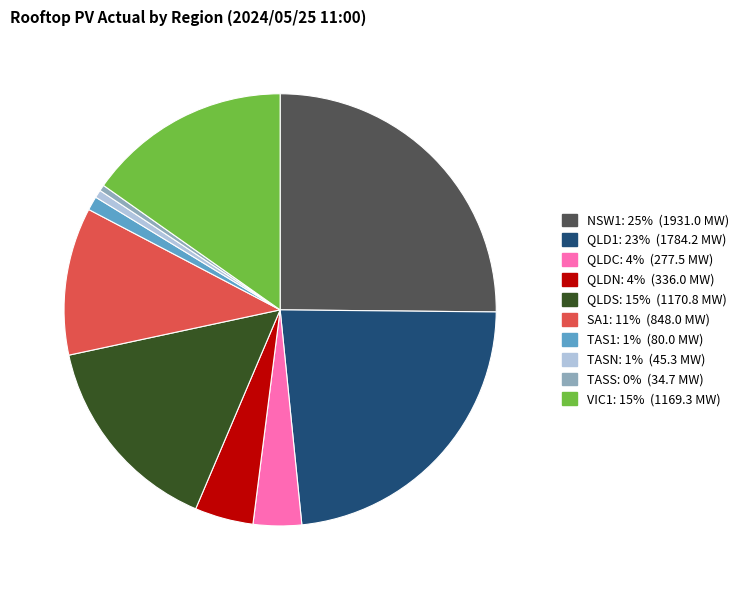

What is the ratio of the value at QLDC to the value at QLDN?

0.8